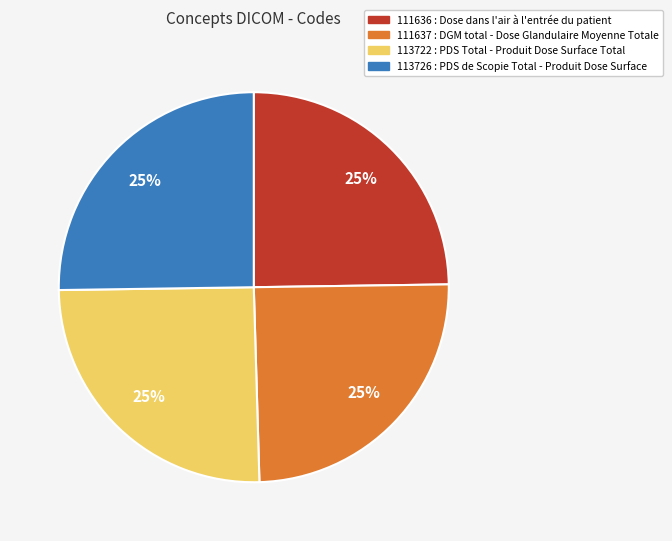

How many slices are in this pie chart?

4